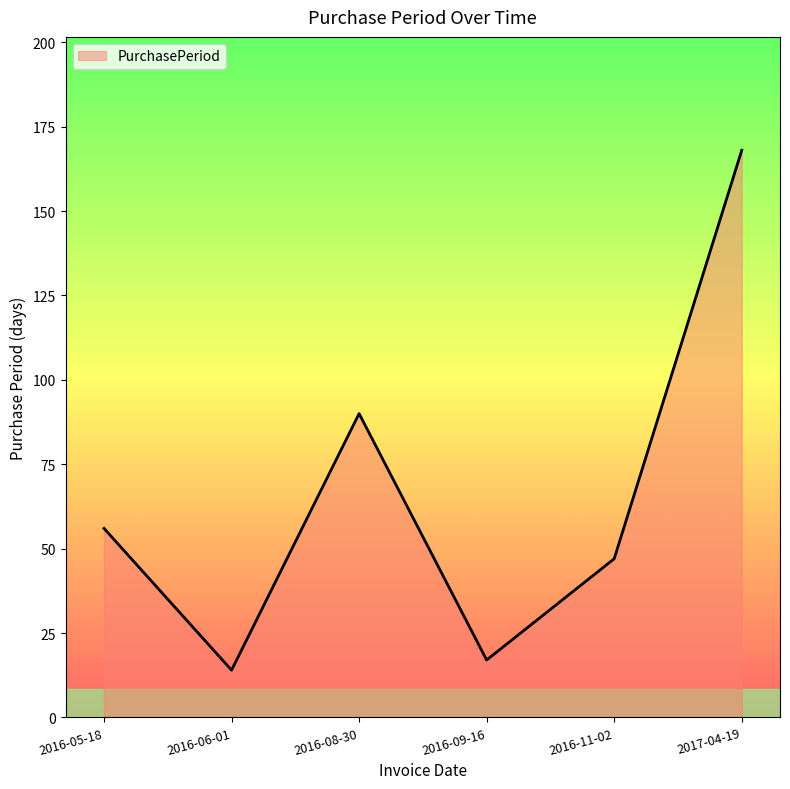

What position from the right is 2016-06-01?

5